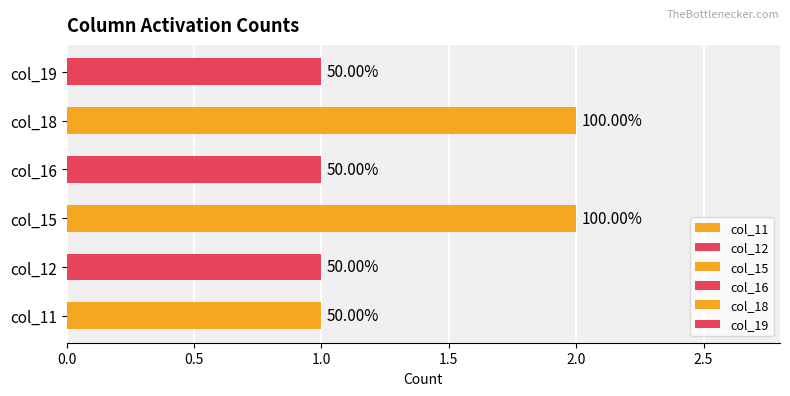

Is the value of col_11 at 15 greater than the value of col_18 at 6?

No